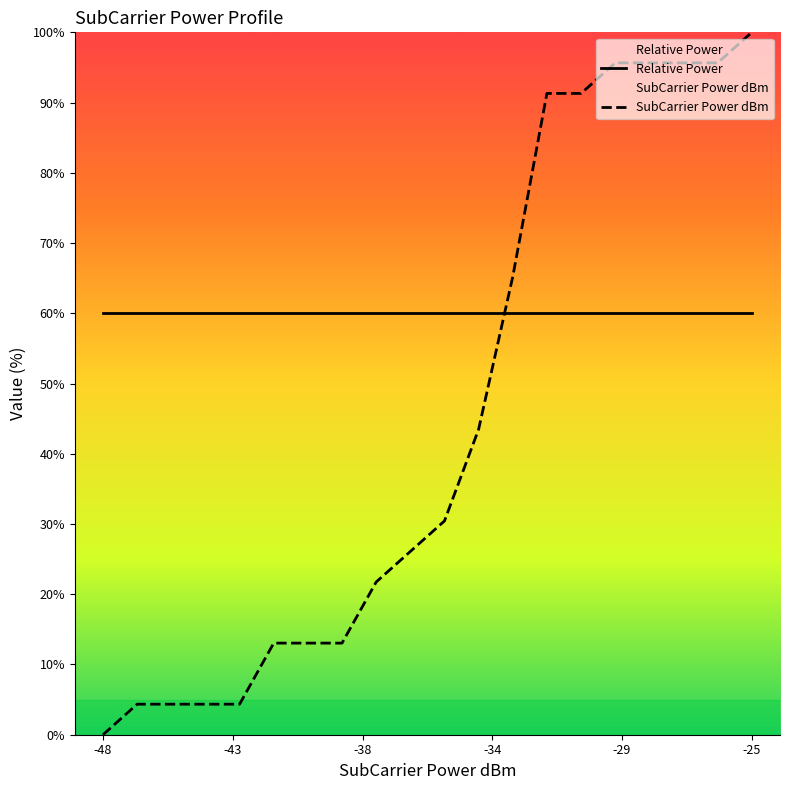

Count the number of categories in the chart.

20